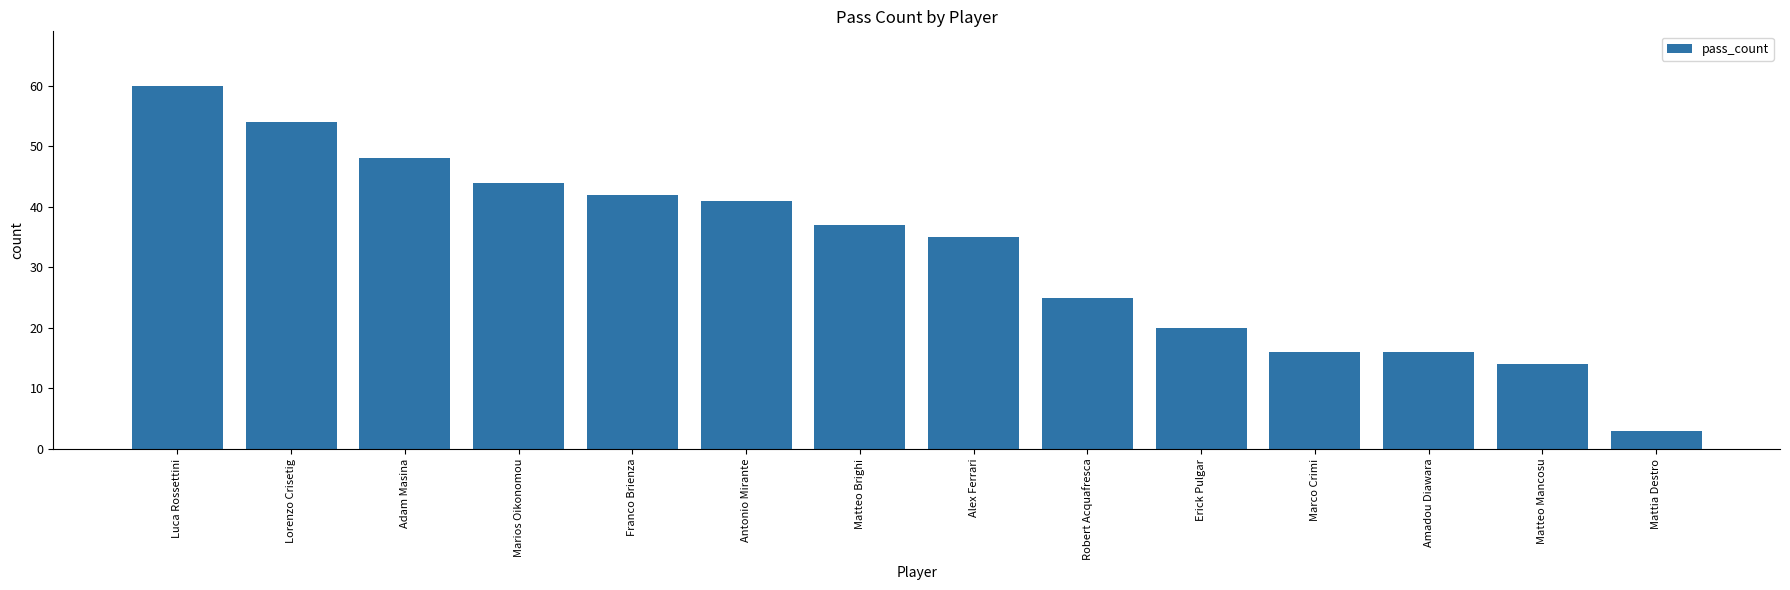

What is the greatest value displayed?

60